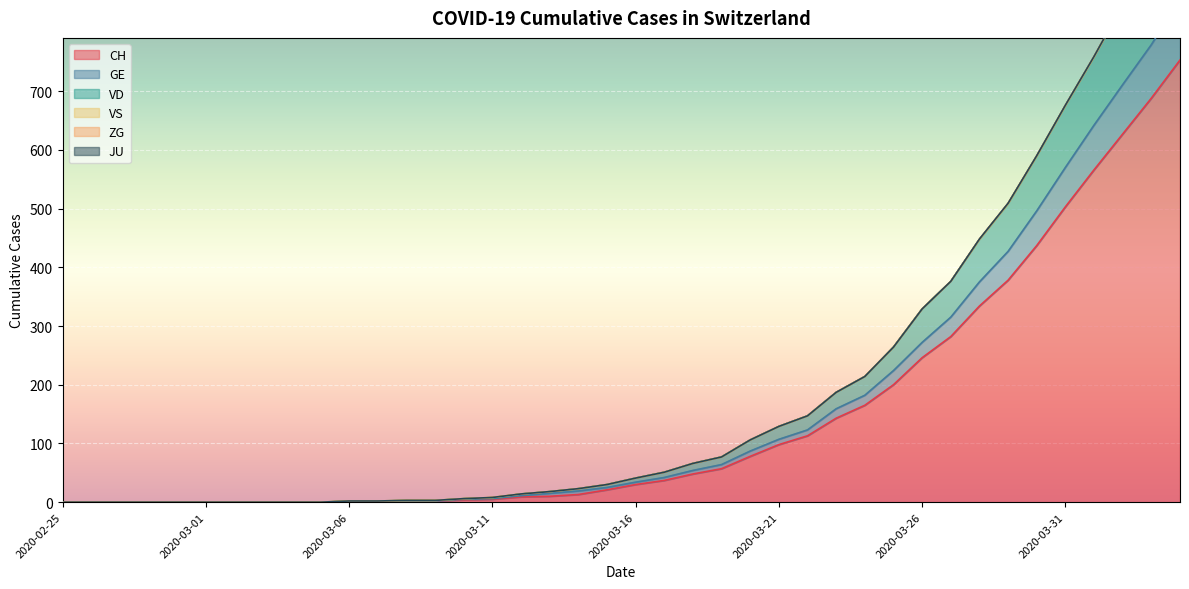

What is the highest value of the CH series?

753